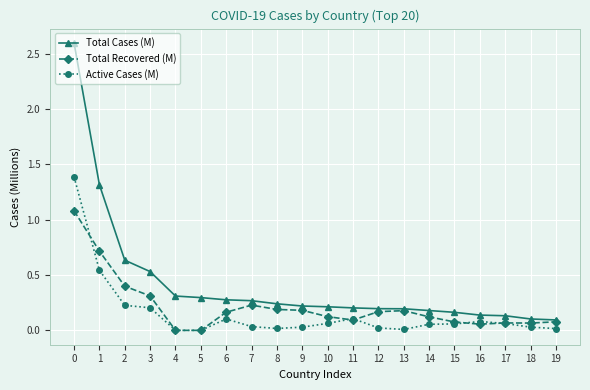

Which series has the largest total across all categories?

Total Cases (M)